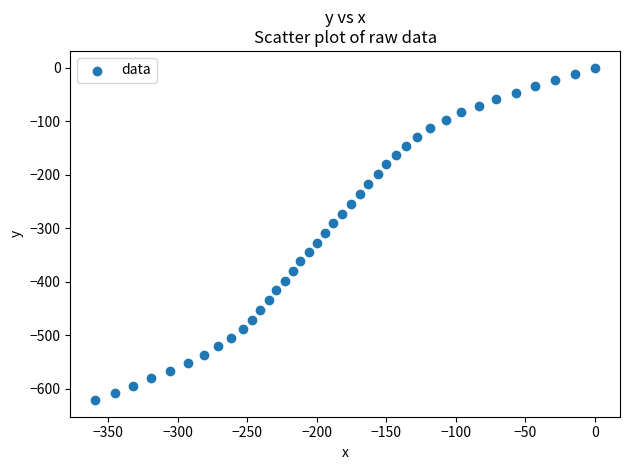

What is the range of Y values (max minus min)?

621.3